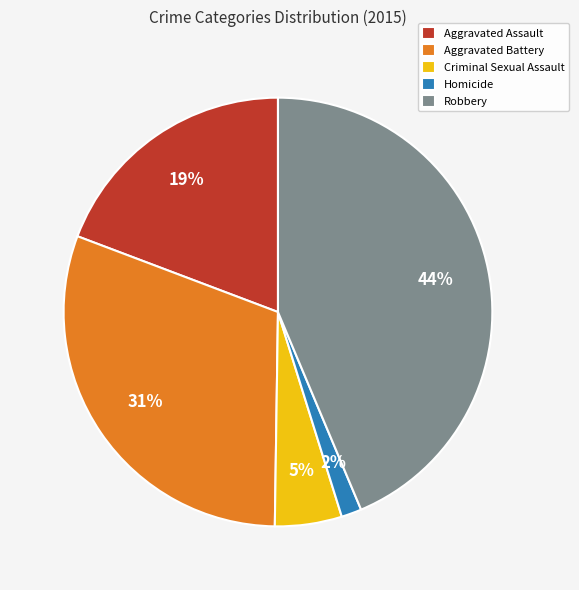

Rank the categories by value from lowest to highest.

Homicide, Criminal Sexual Assault, Aggravated Assault, Aggravated Battery, Robbery